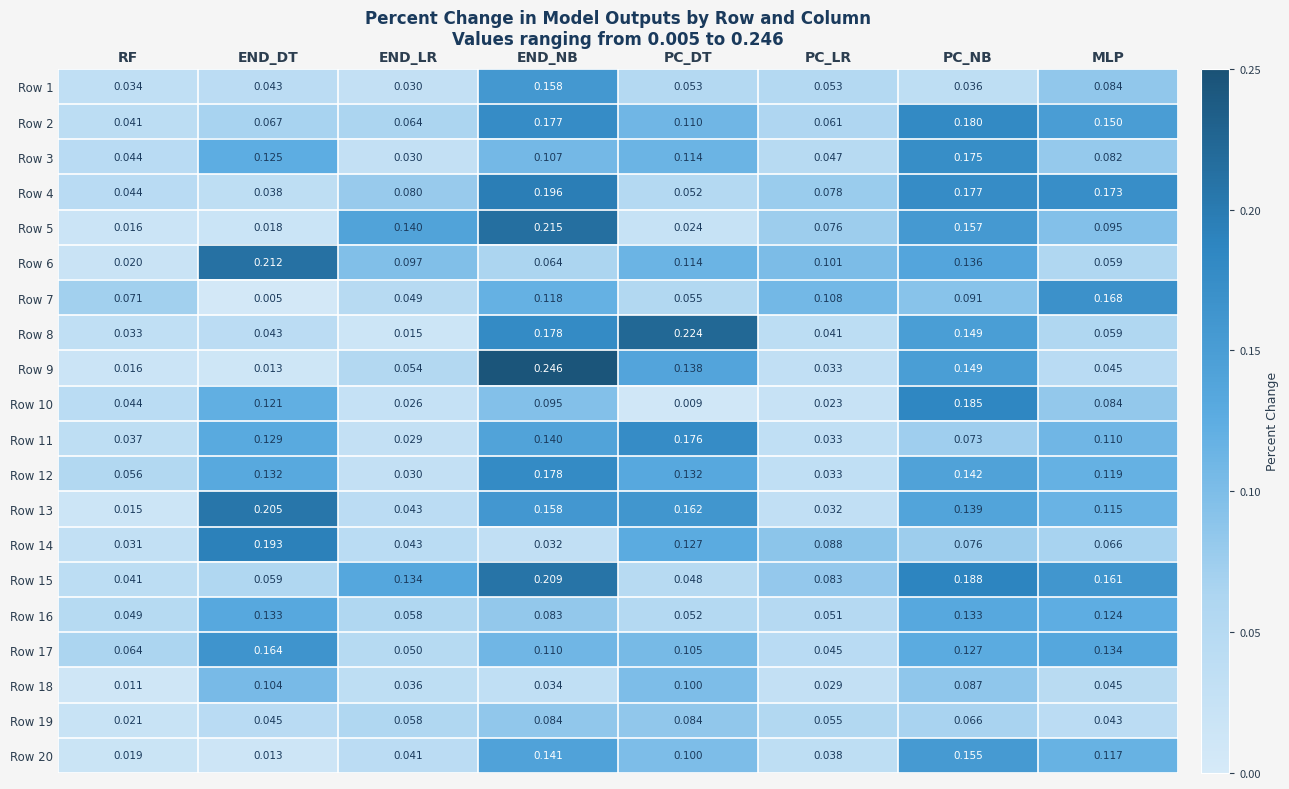

At which category is the sum across all series the highest?

END_NB